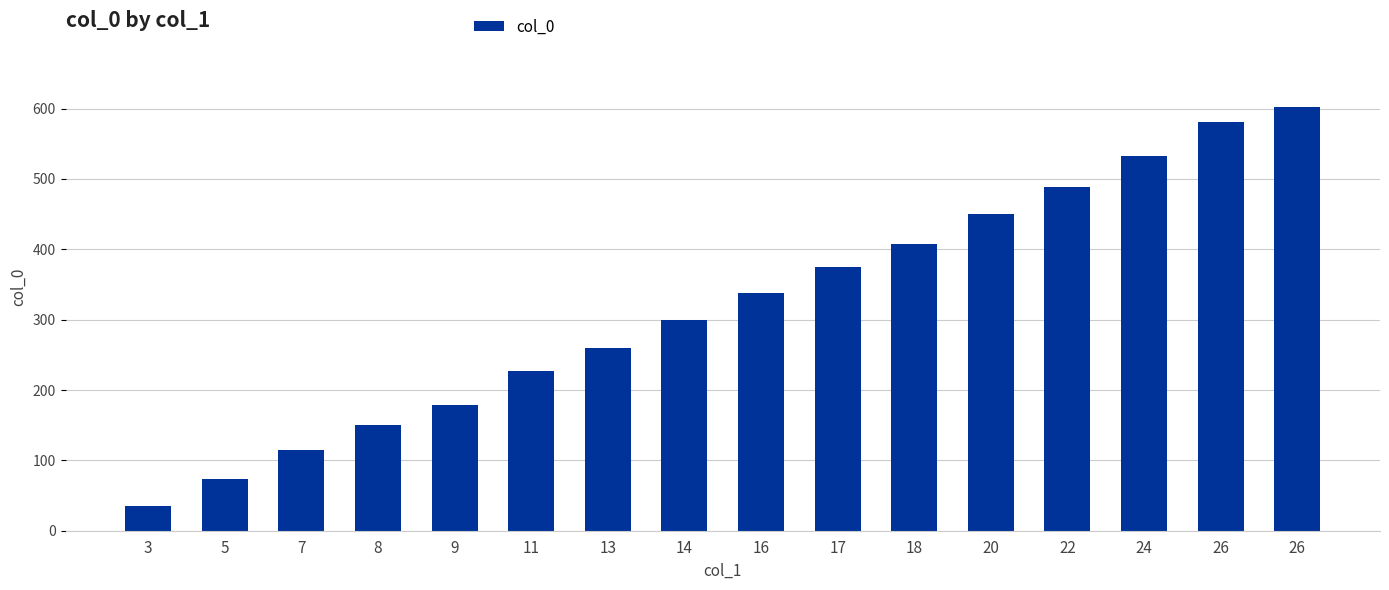

List the labels in order of value, largest first.

26, 26, 24, 22, 20, 18, 17, 16, 14, 13, 11, 9, 8, 7, 5, 3